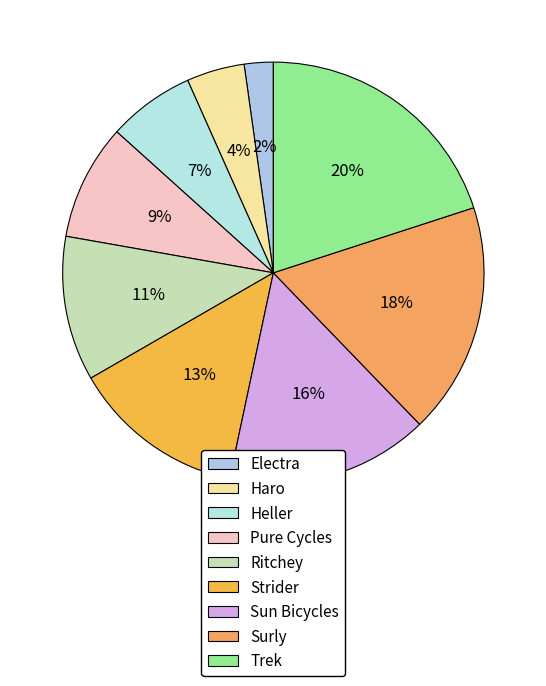

How many slices are in this pie chart?

9